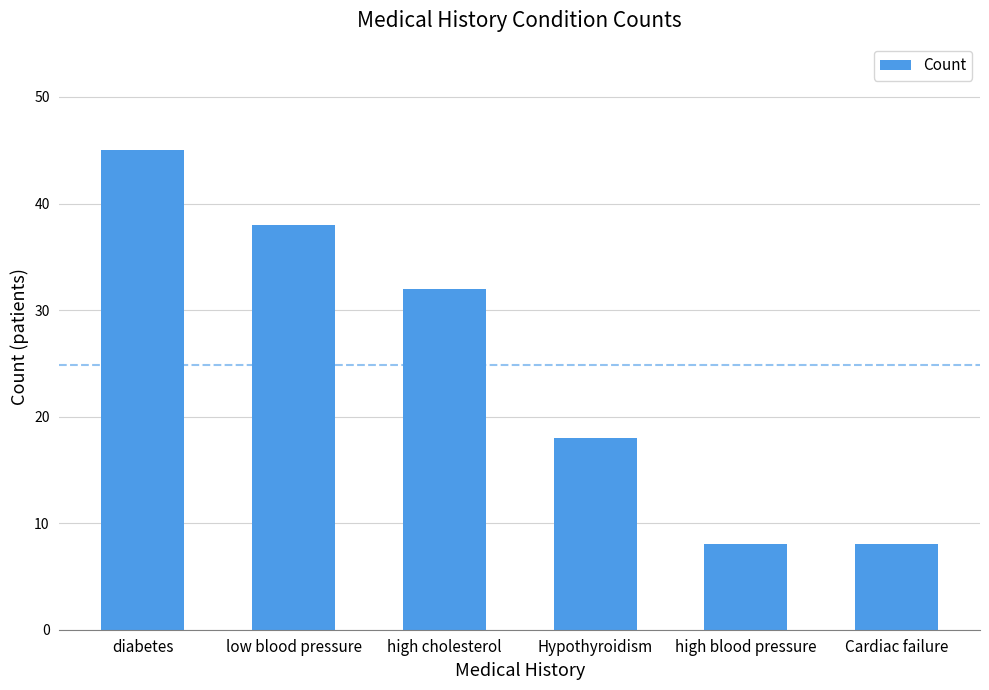

At which label is the value closest to 26?

high cholesterol